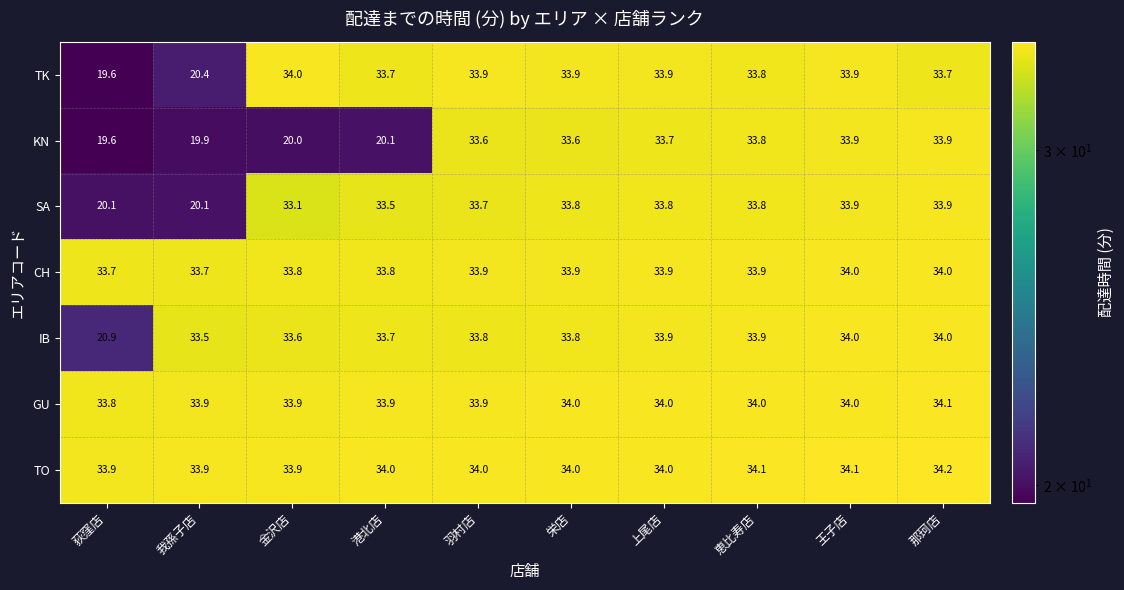

What value does the IB series have at 荻窪店?

20.9